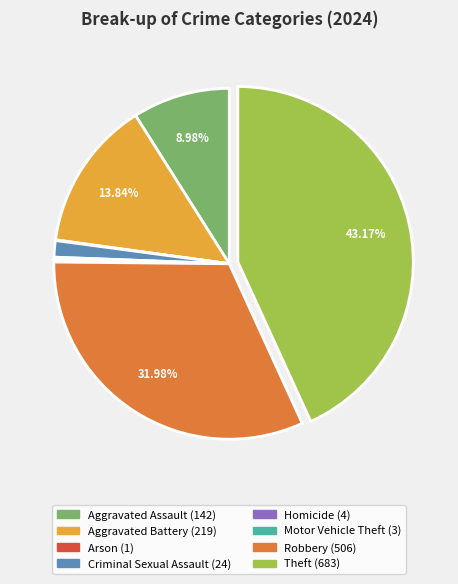

Approximately how many times larger is the value at Aggravated Battery compared to Criminal Sexual Assault?

9.1